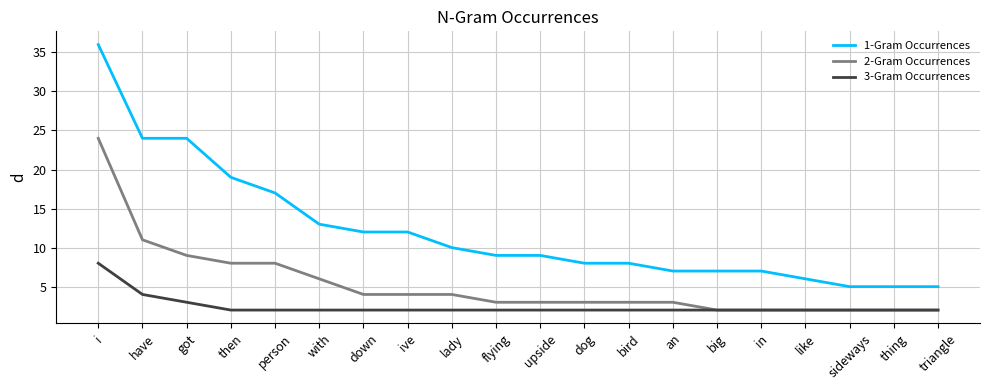

The value of 3-Gram Occurrences at upside is 2. True or false?

True